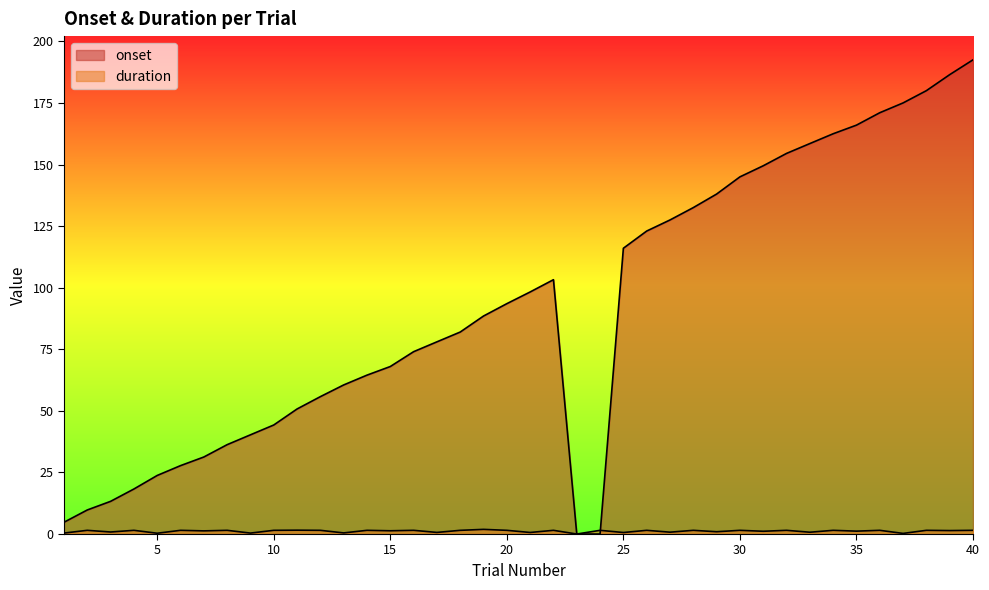

Is the value of onset at 4 greater than the value of duration at 24?

Yes